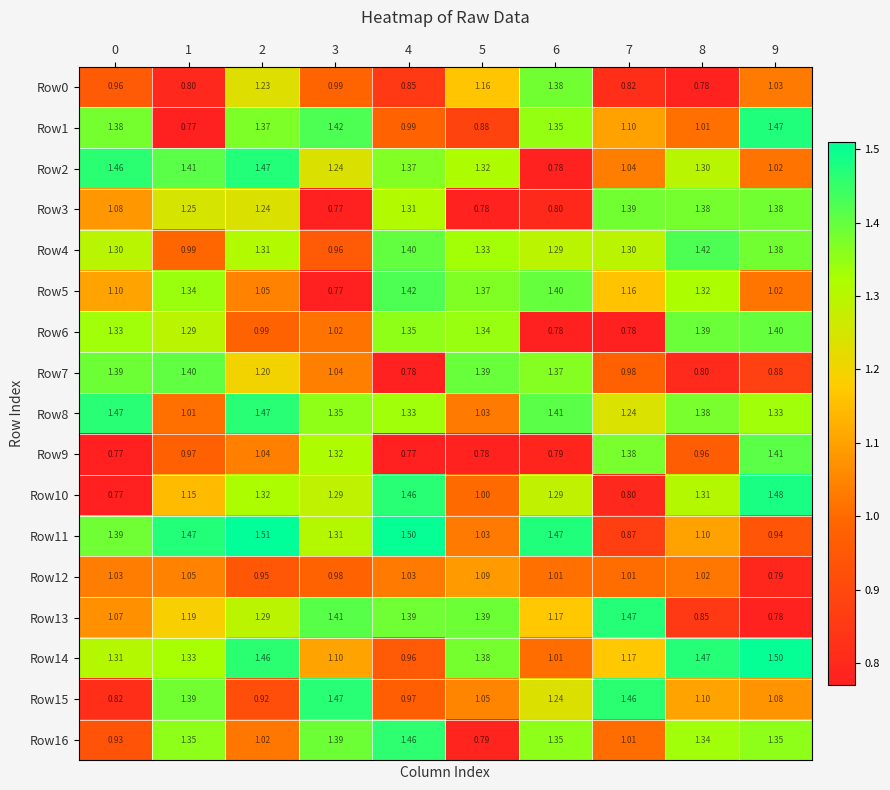

Is the value of Row11 at 0 greater than the value of Row13 at 3?

No